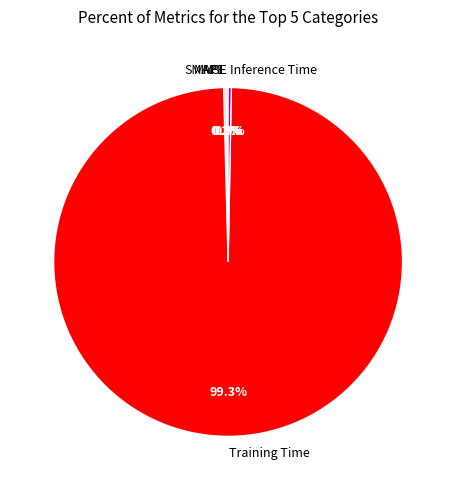

Which slice is the largest?

Training Time